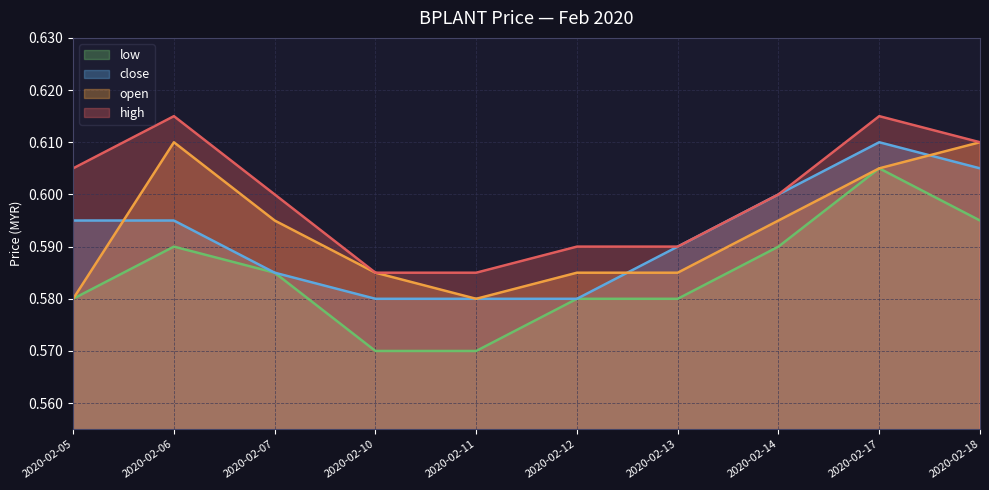

Is the value of open at 2020-02-12 greater than the value of low at 2020-02-18?

No